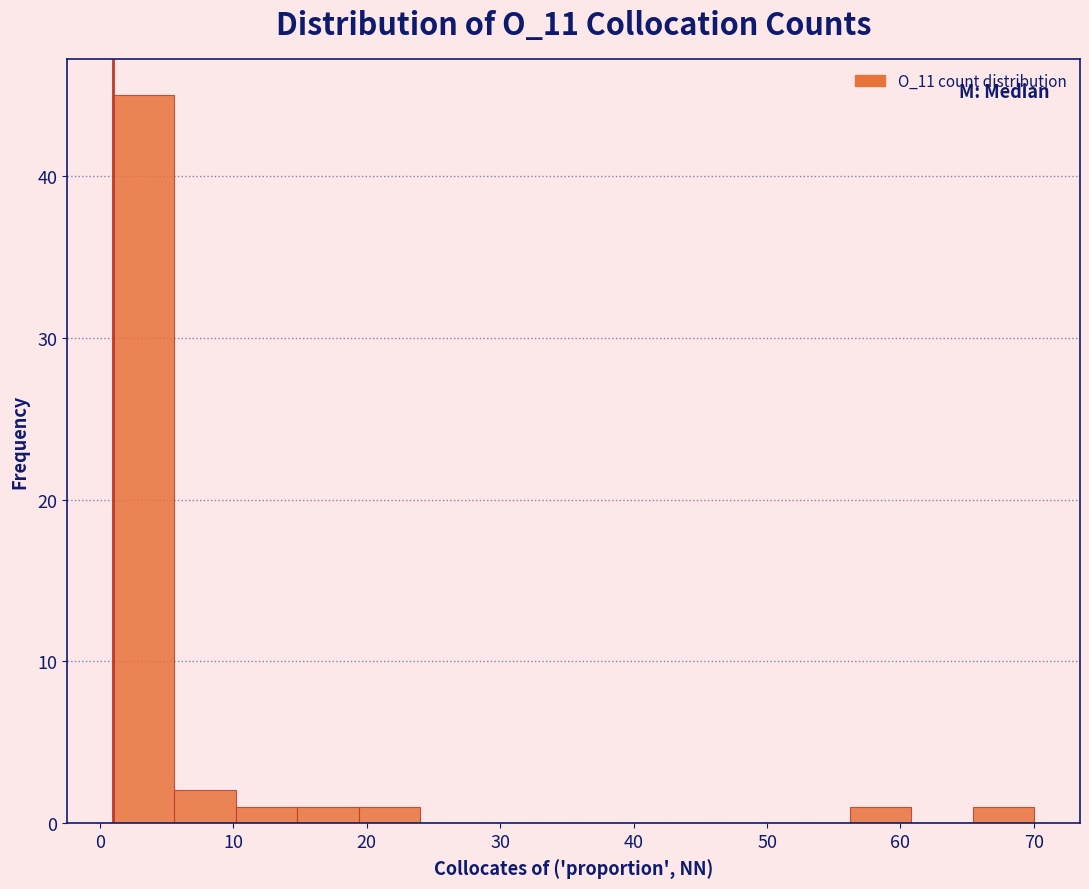

What is the height of the bar covering 56.2 to 60.8 on the x-axis? Neither the bar edges nor the heights are printed on the chart, so give them approximately, as read against the axes.

1